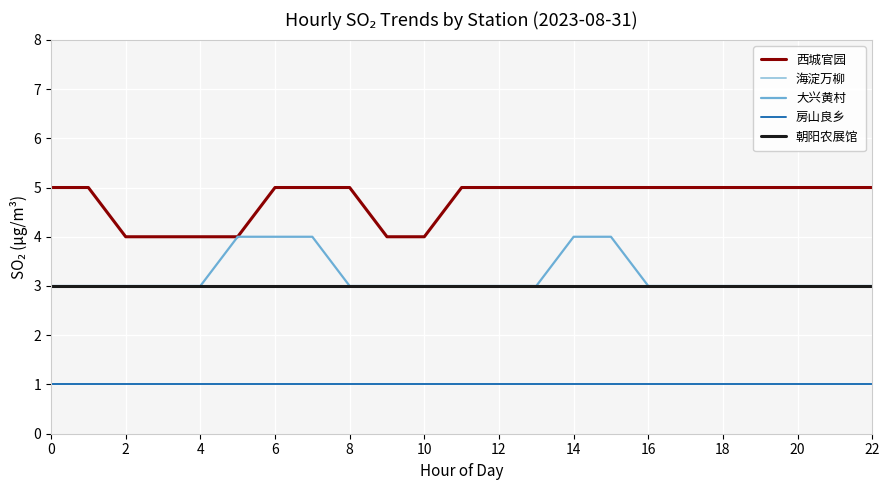

True or false: 海淀万柳 and 大兴黄村 intersect in this chart.

False